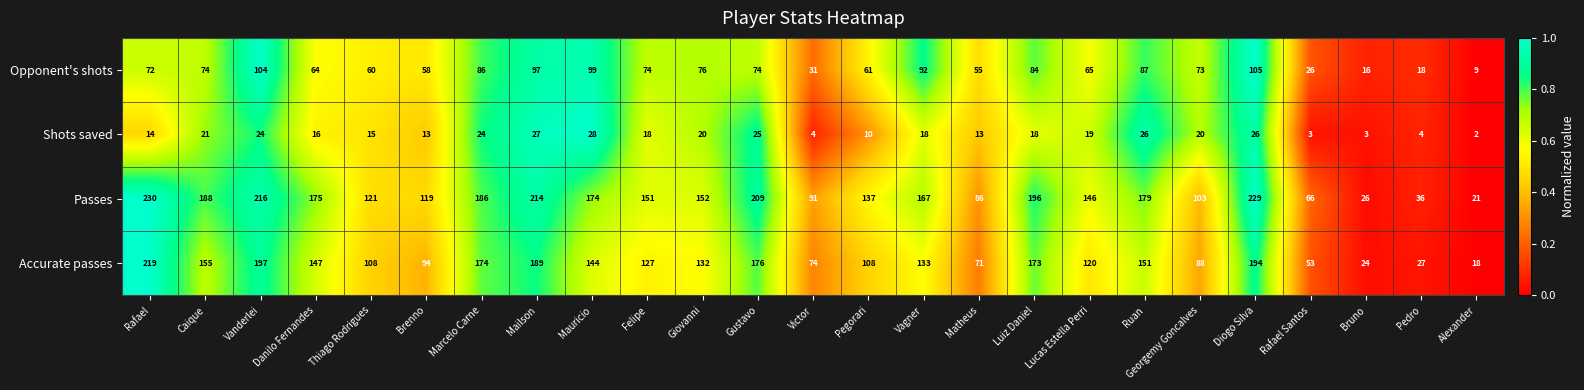

How many distinct data groups are displayed?

4